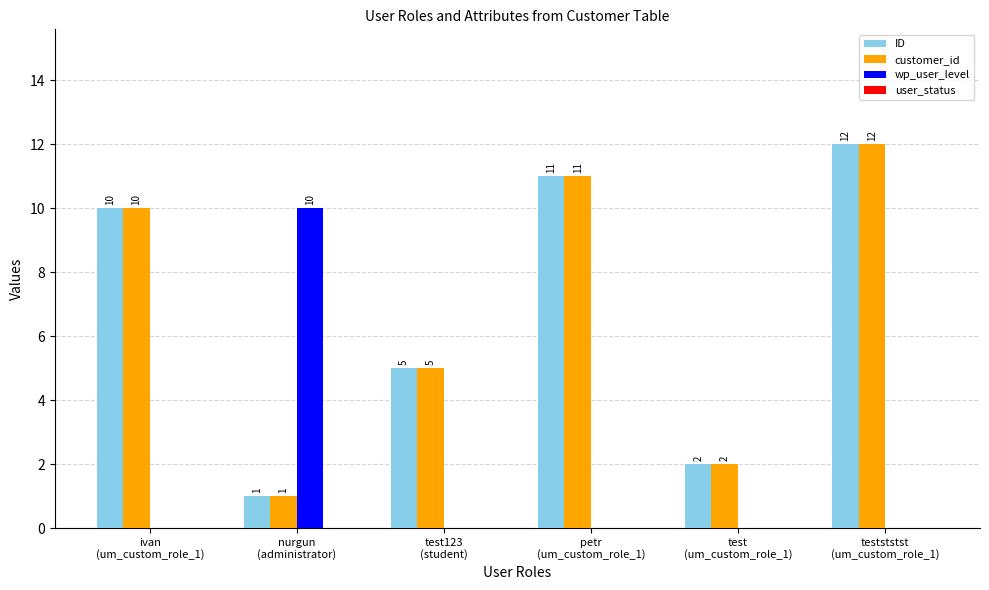

What is the sum of the customer_id values at test123
(student) and testststst
(um_custom_role_1)?

17